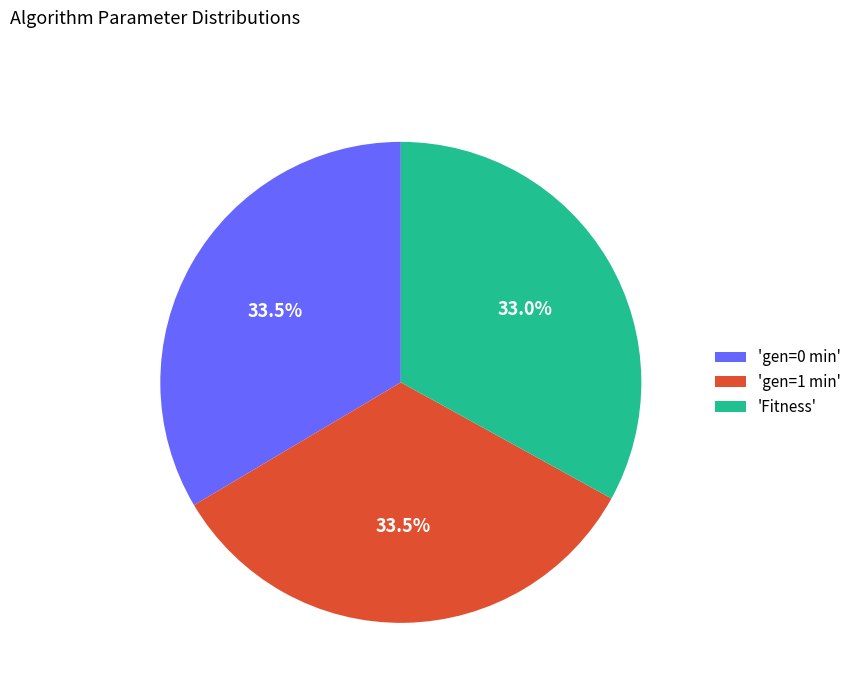

Is there a majority slice in this chart?

No